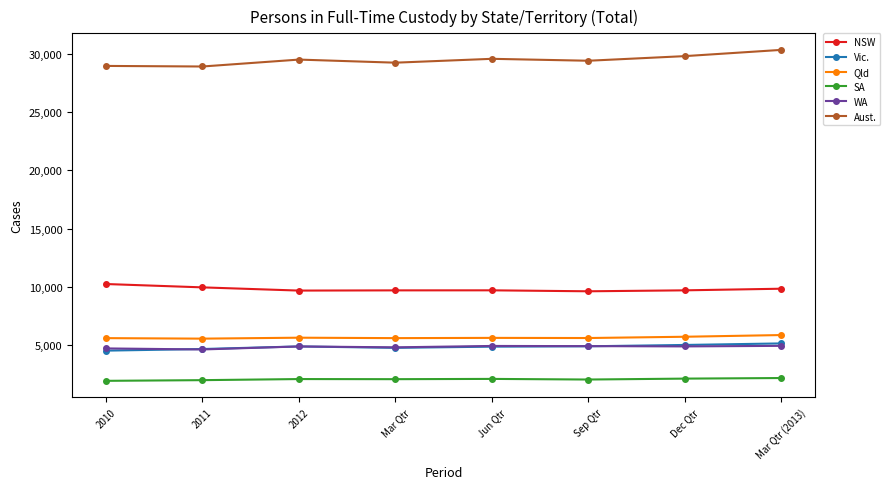

In Qld, how many points are lower than both neighbors (excluding endpoints)?

3